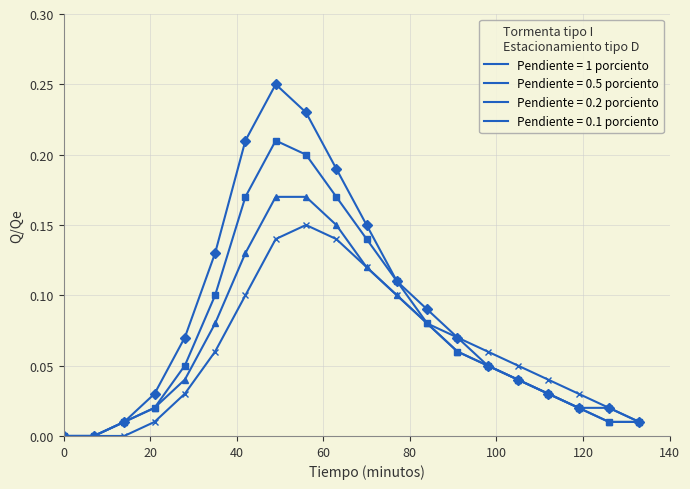

How many interior local peaks does the Pendiente = 0.5 porciento series have?

1